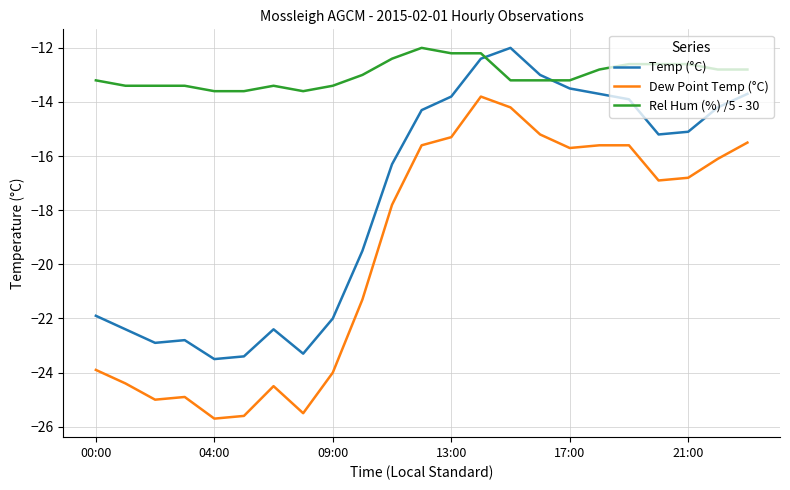

What is the lowest value of the Rel Hum (%) /5 - 30 series?

-13.6